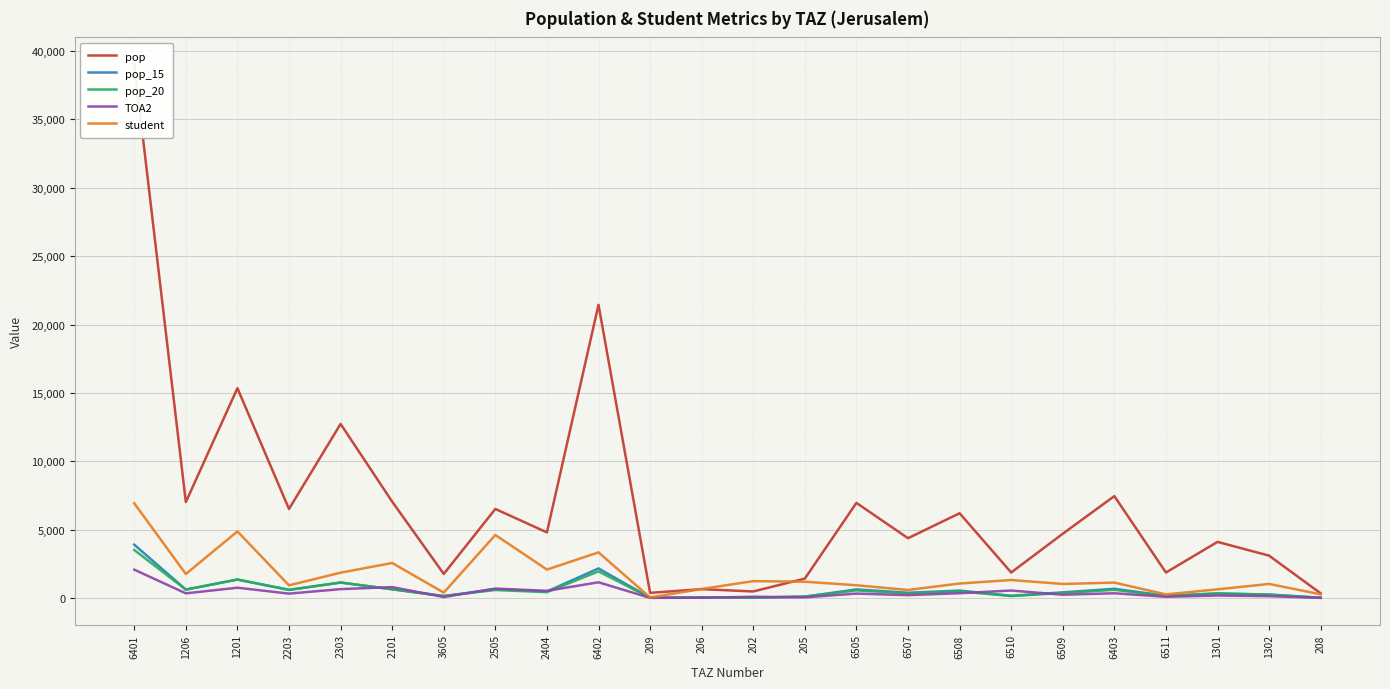

What is the sum of the pop values at 1201 and 2303?

28076.0